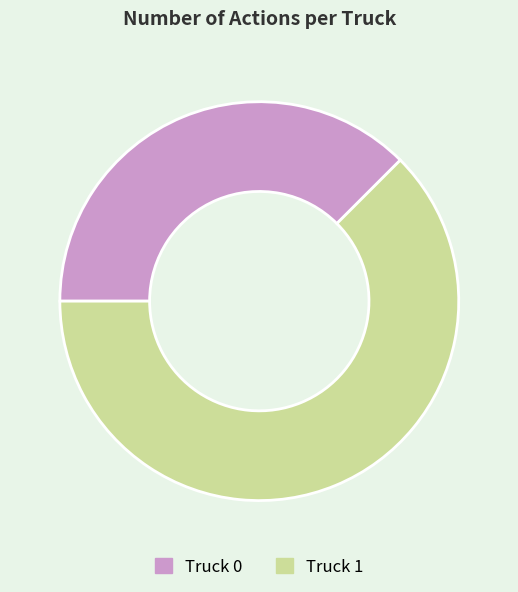

Which slice is the largest?

Truck 1